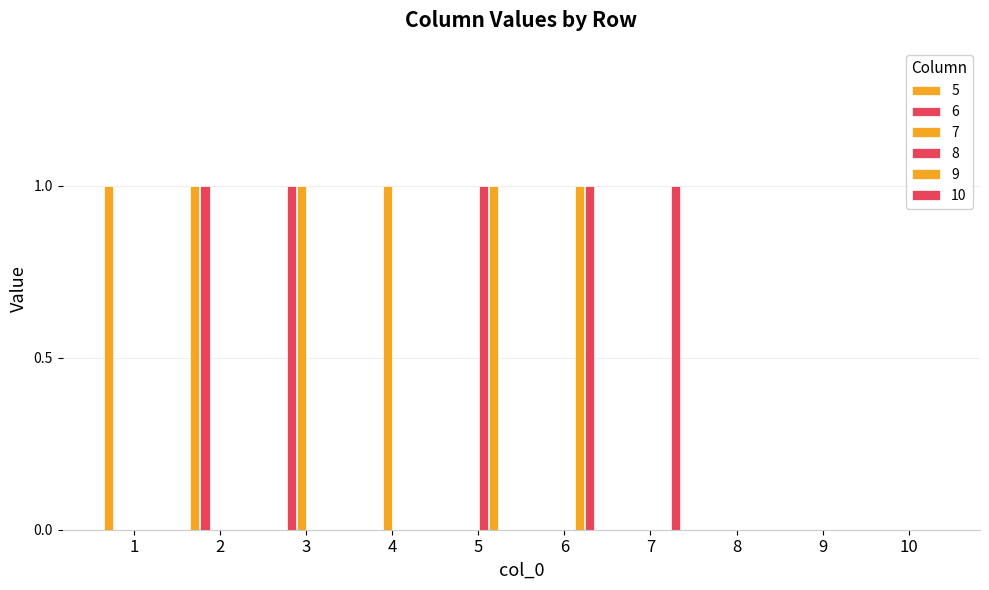

How many groups of bars are there?

10